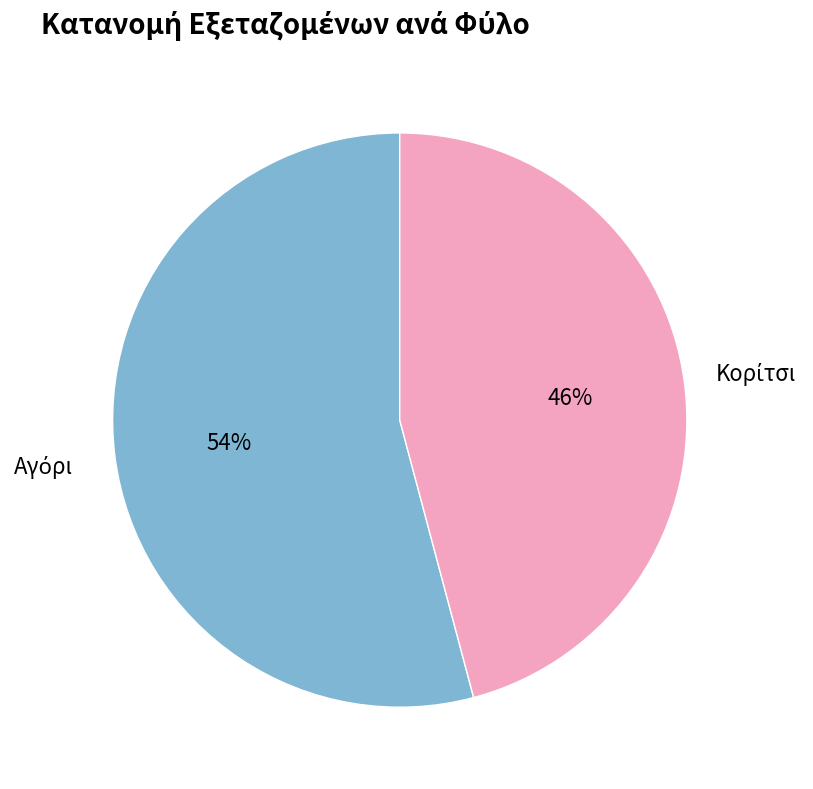

To the nearest percent, what is the difference between the largest and smallest slice percentages?

8%